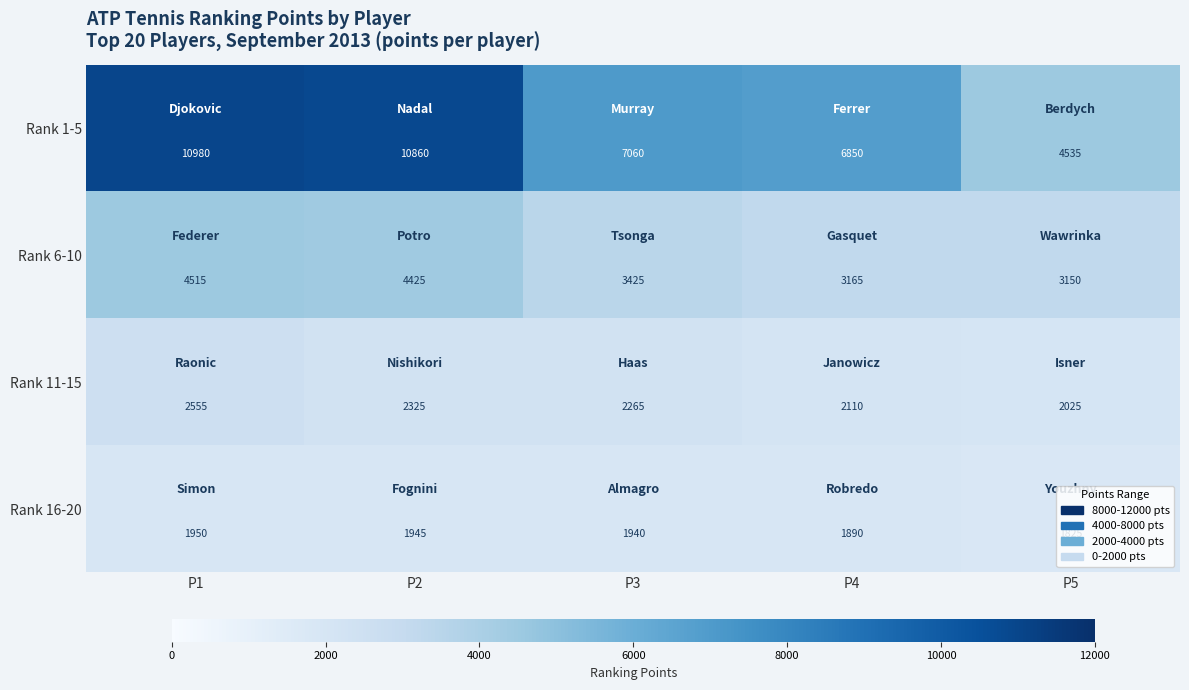

What is the sum of all Rank 1-5 values?

40285